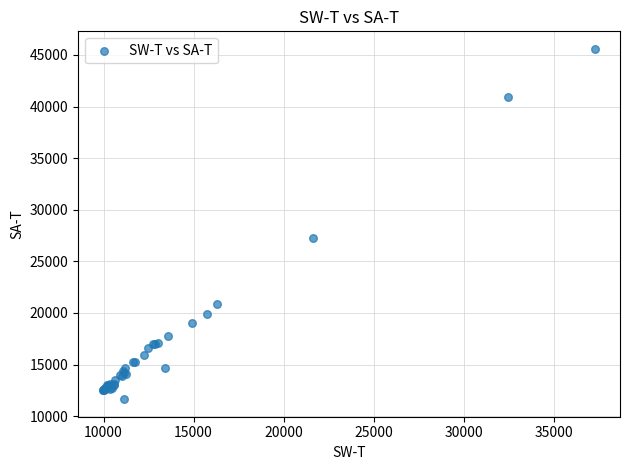

What Y value in the scatter plot is closest to 28613?

27266